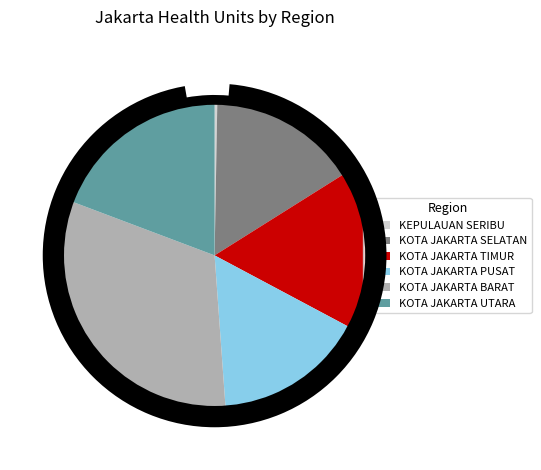

Is it true that KOTA JAKARTA UTARA is 11% of the pie?

False